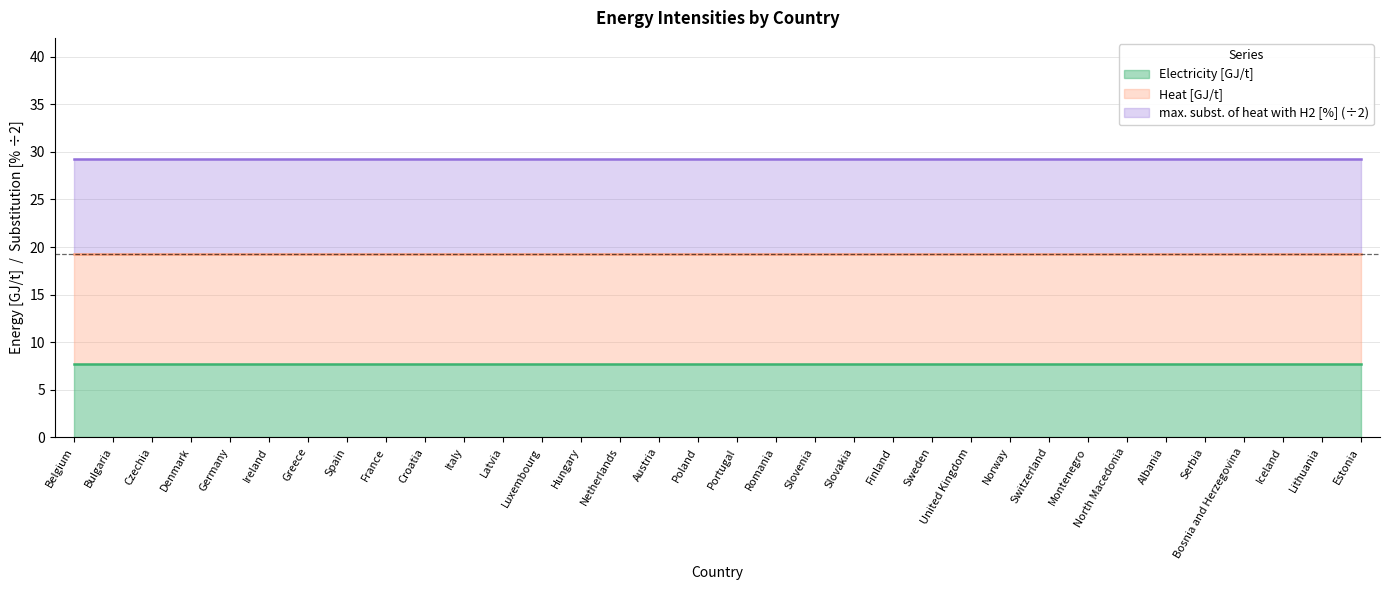

True or false: max. subst. of heat with H2 [%] and Heat [GJ/t] cross at least once.

False